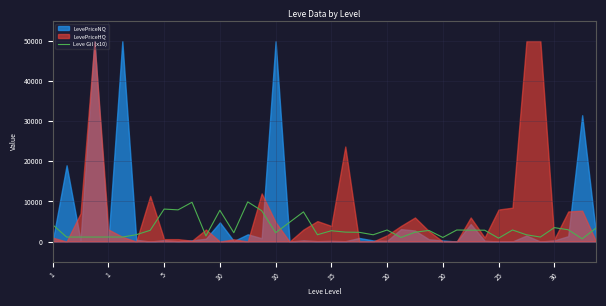

Reading right to left, what are all the values shown in this chart?

3380	690	2940	3470	1120	1690	2880	840	2830	2830	2880	1020	2770	2320	1020	2880	1690	2300	2350	2700	1700	7400	4800	2200	7700	9900	2200	7800	1400	9800	7900	8100	2800	1700	1120	1130	1120	1120	1120	4200